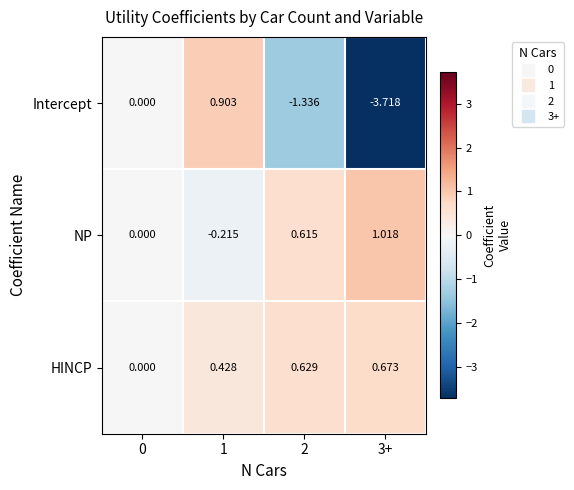

List the series in order of their peak value, highest first.

NP, Intercept, HINCP